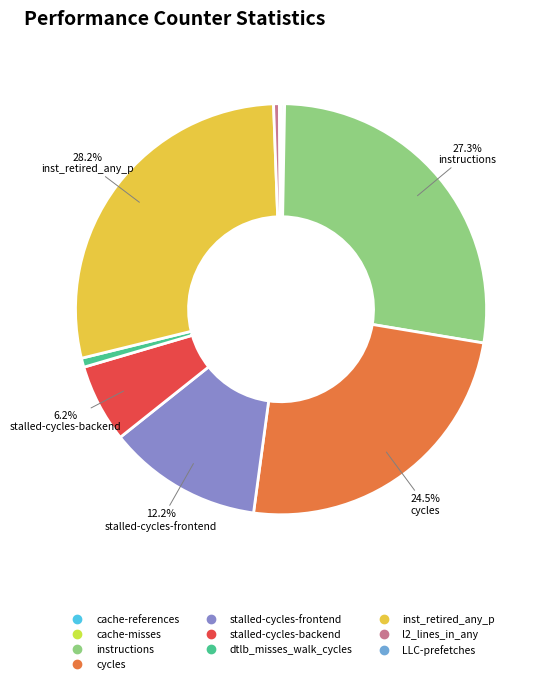

Approximately how many times larger is the value at l2_lines_in_any compared to dtlb_misses_walk_cycles?

0.6